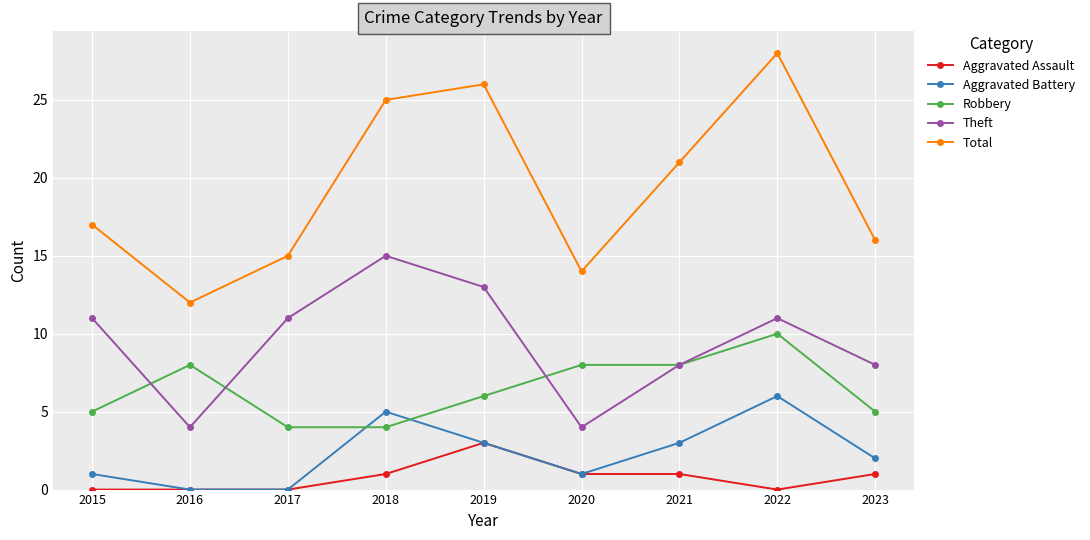

What is the difference between the highest and lowest values at 2021?

20